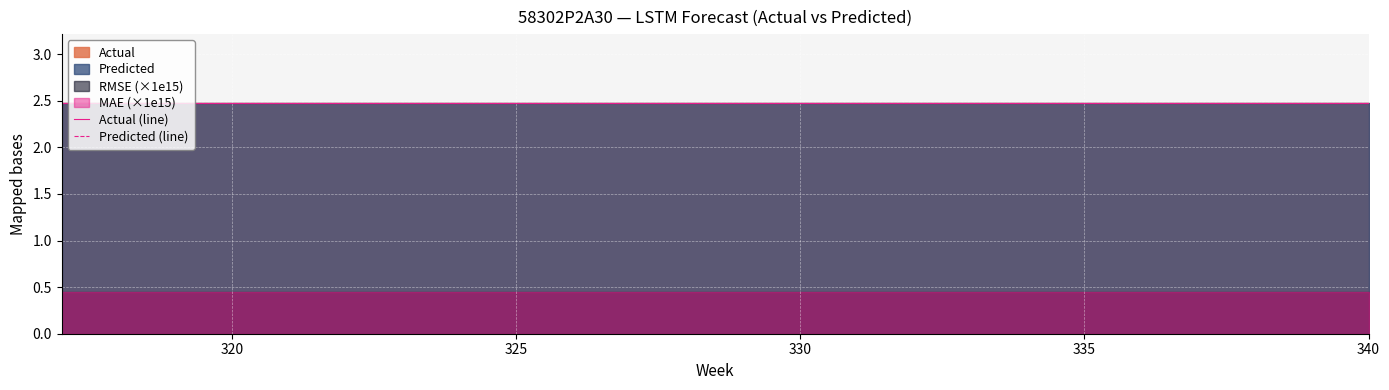

The Actual series shows 1.4 at 329. True or false?

False